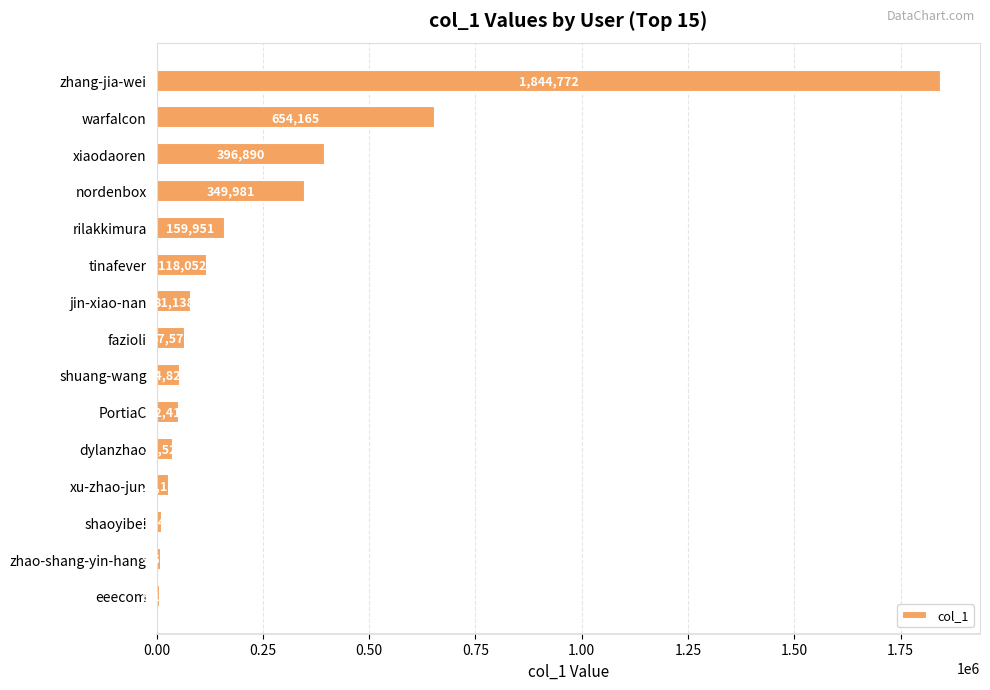

What is the sum of all values?

3876584